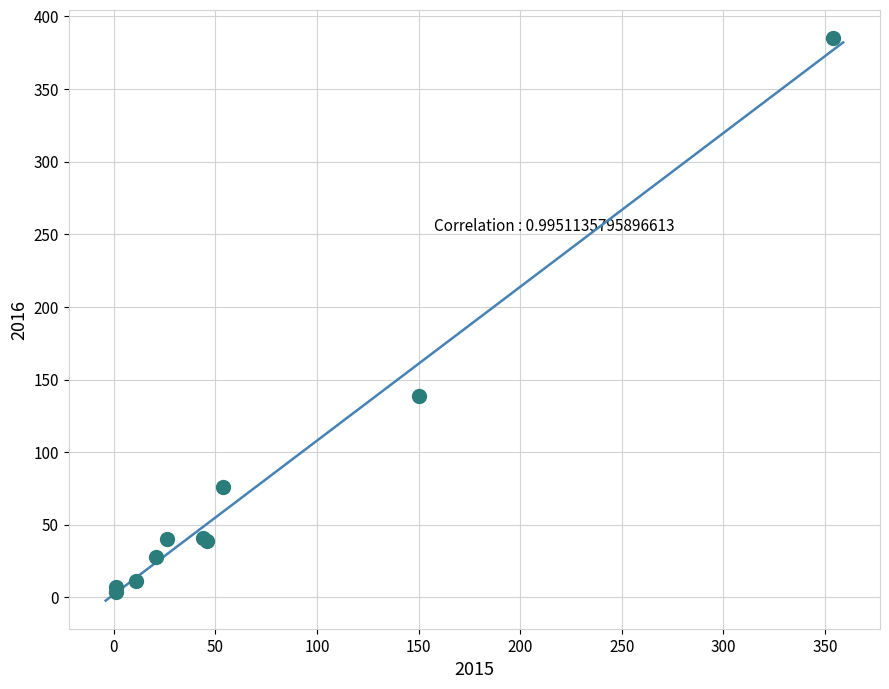

What Y value in the scatter plot is closest to 194?

139